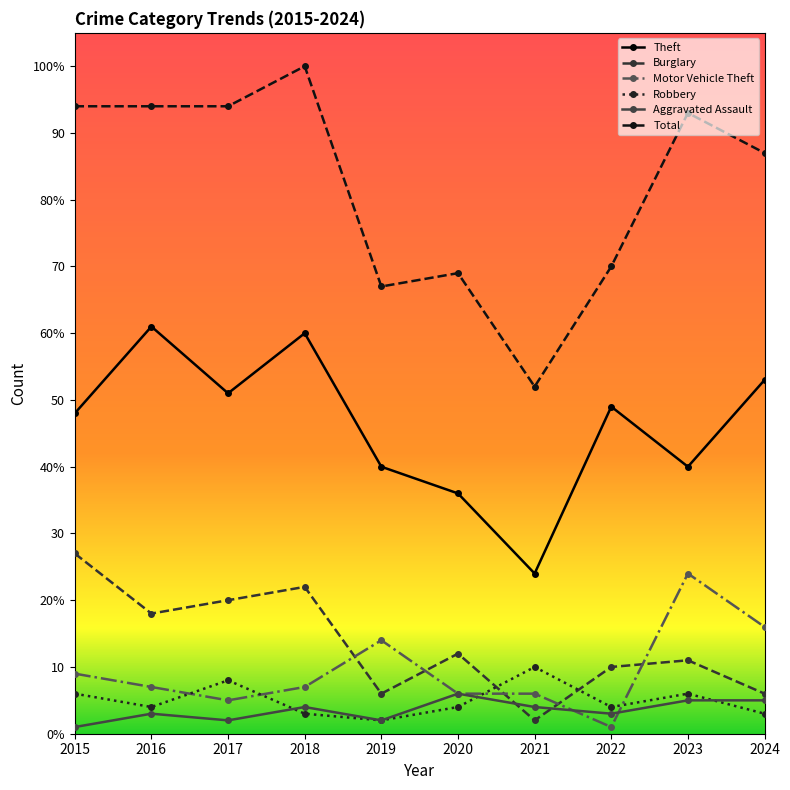

Is this an area chart (filled region under the line)?

No